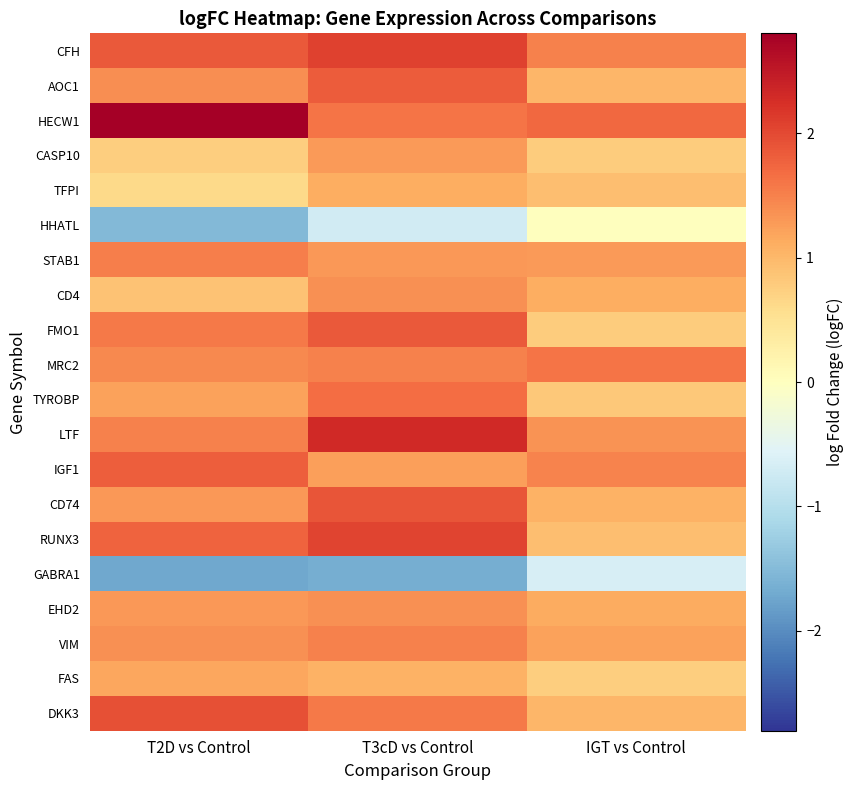

Reading left to right, list all the values displayed in this chart.

CFH: T2D vs Control=1.9	T3cD vs Control=2.1	IGT vs Control=1.5
AOC1: T2D vs Control=1.4	T3cD vs Control=1.8	IGT vs Control=1.0
HECW1: T2D vs Control=2.8	T3cD vs Control=1.6	IGT vs Control=1.7
CASP10: T2D vs Control=0.7	T3cD vs Control=1.3	IGT vs Control=0.8
TFPI: T2D vs Control=0.6	T3cD vs Control=1.1	IGT vs Control=0.9
HHATL: T2D vs Control=-1.5	T3cD vs Control=-0.7	IGT vs Control=0.0
STAB1: T2D vs Control=1.5	T3cD vs Control=1.3	IGT vs Control=1.3
CD4: T2D vs Control=0.9	T3cD vs Control=1.4	IGT vs Control=1.1
FMO1: T2D vs Control=1.6	T3cD vs Control=1.8	IGT vs Control=0.8
MRC2: T2D vs Control=1.4	T3cD vs Control=1.5	IGT vs Control=1.6
TYROBP: T2D vs Control=1.2	T3cD vs Control=1.7	IGT vs Control=0.8
LTF: T2D vs Control=1.5	T3cD vs Control=2.3	IGT vs Control=1.3
IGF1: T2D vs Control=1.8	T3cD vs Control=1.2	IGT vs Control=1.5
CD74: T2D vs Control=1.3	T3cD vs Control=1.9	IGT vs Control=1.1
RUNX3: T2D vs Control=1.8	T3cD vs Control=2.1	IGT vs Control=0.9
GABRA1: T2D vs Control=-1.7	T3cD vs Control=-1.7	IGT vs Control=-0.7
EHD2: T2D vs Control=1.3	T3cD vs Control=1.4	IGT vs Control=1.1
VIM: T2D vs Control=1.4	T3cD vs Control=1.5	IGT vs Control=1.2
FAS: T2D vs Control=1.2	T3cD vs Control=1.1	IGT vs Control=0.8
DKK3: T2D vs Control=1.9	T3cD vs Control=1.6	IGT vs Control=1.0